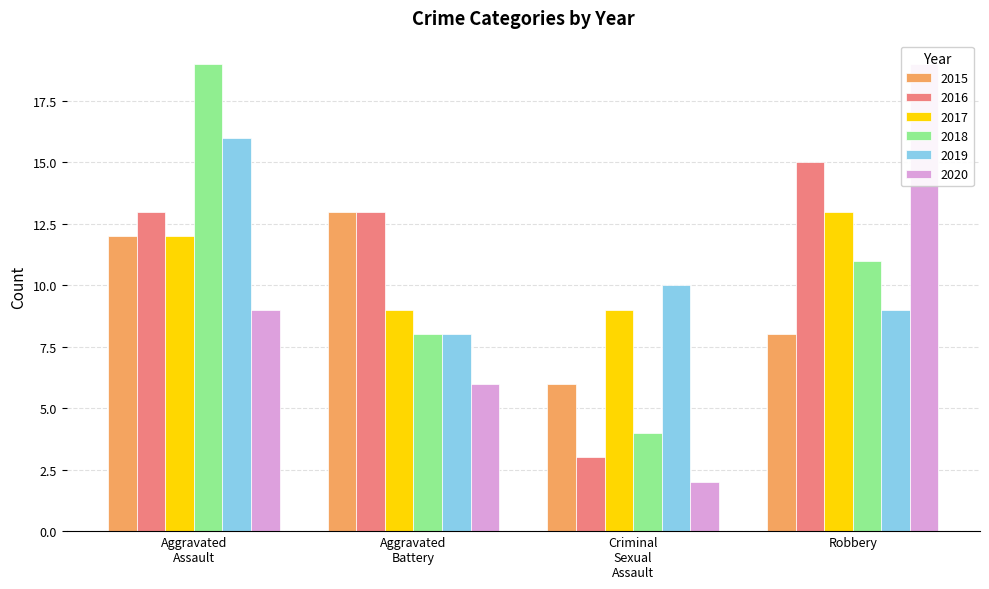

True or false: 2015 has a value of 5 at Aggravated Battery.

False